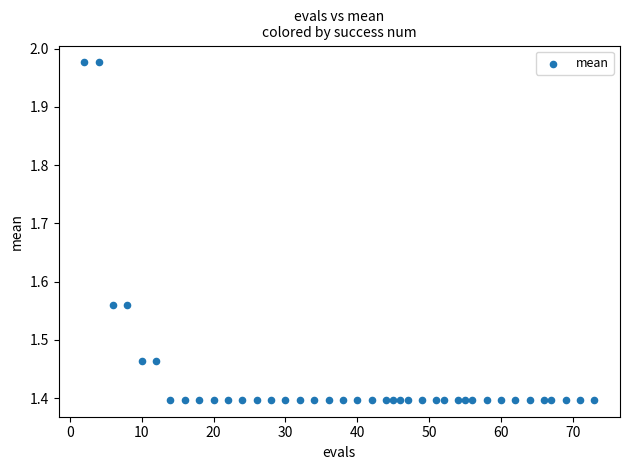

What is the range of X values (max minus min)?

71.0